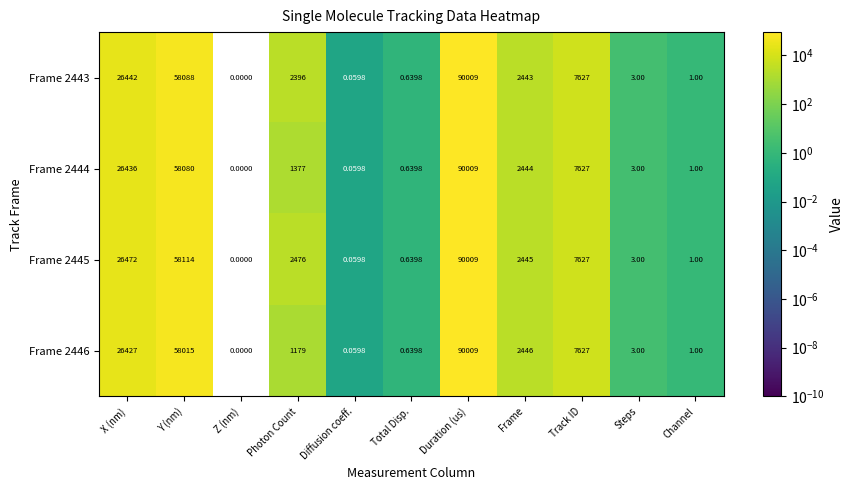

At which category is the sum across all series the highest?

Duration (us)